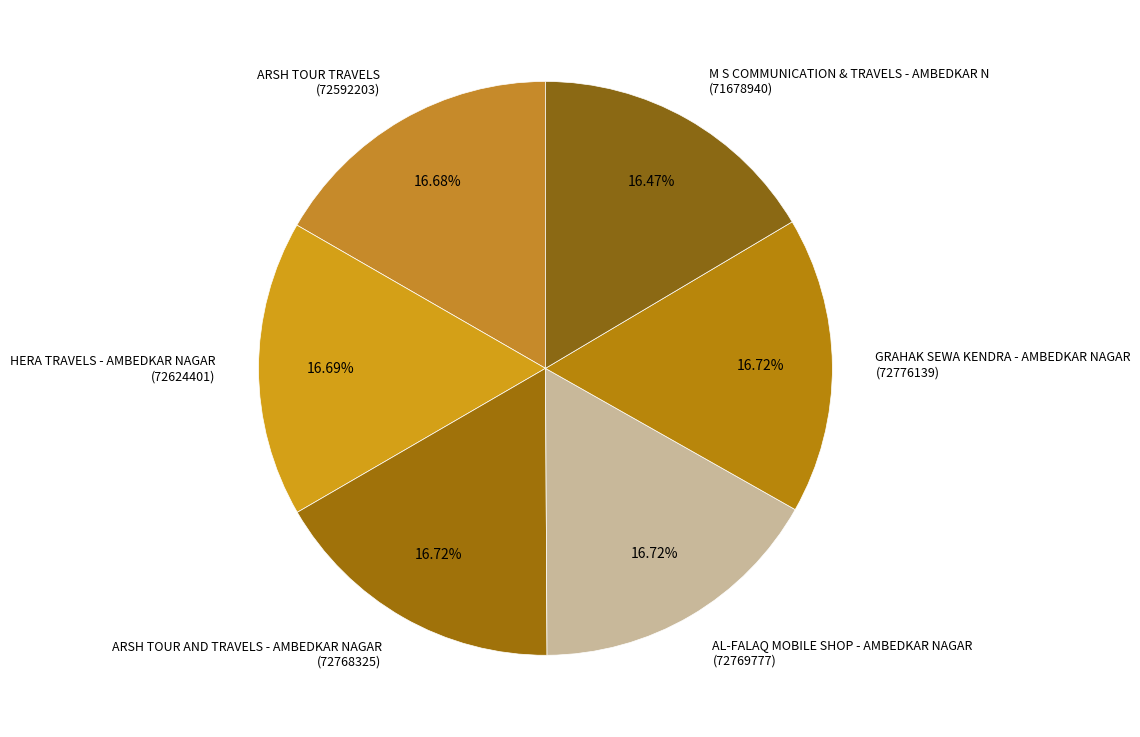

How many segments does this pie chart have?

6